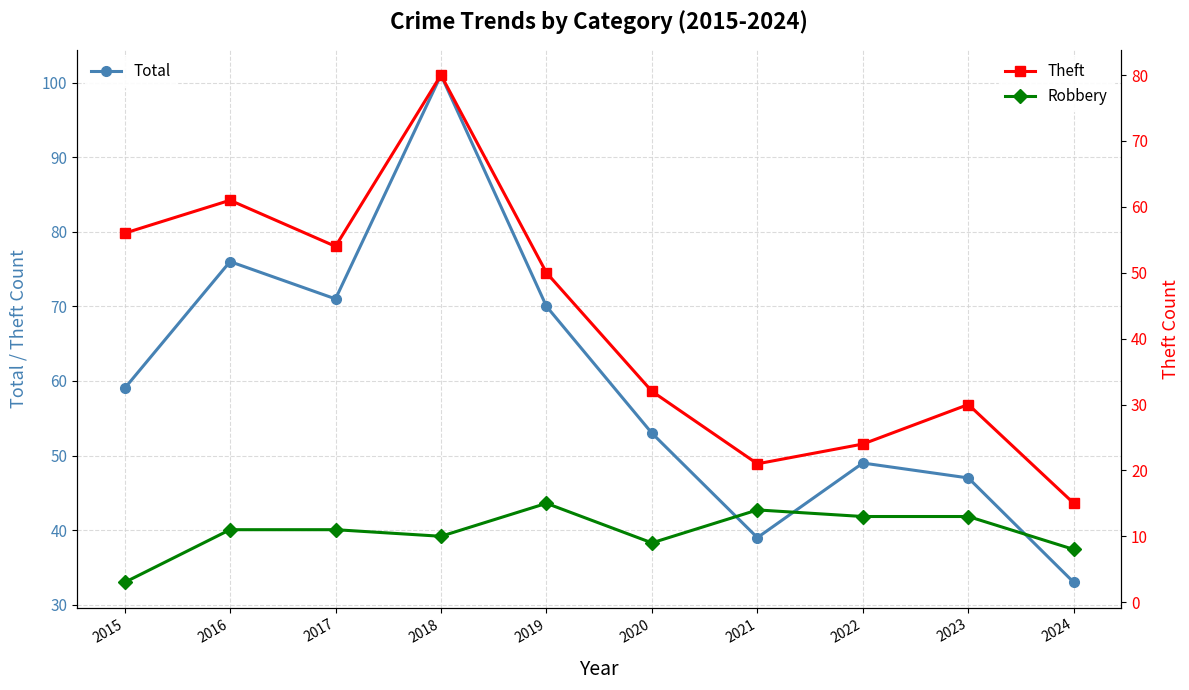

What is the maximum value for Theft?

80